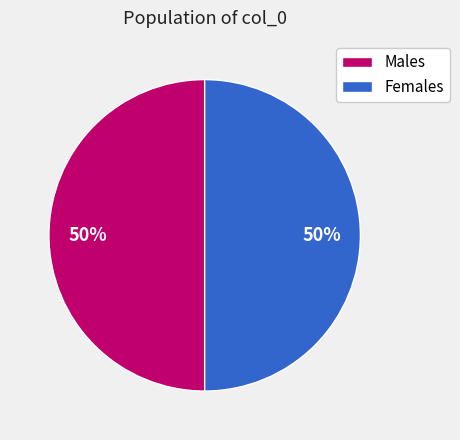

To the nearest percent, what is the combined percentage of Females and Males?

100%